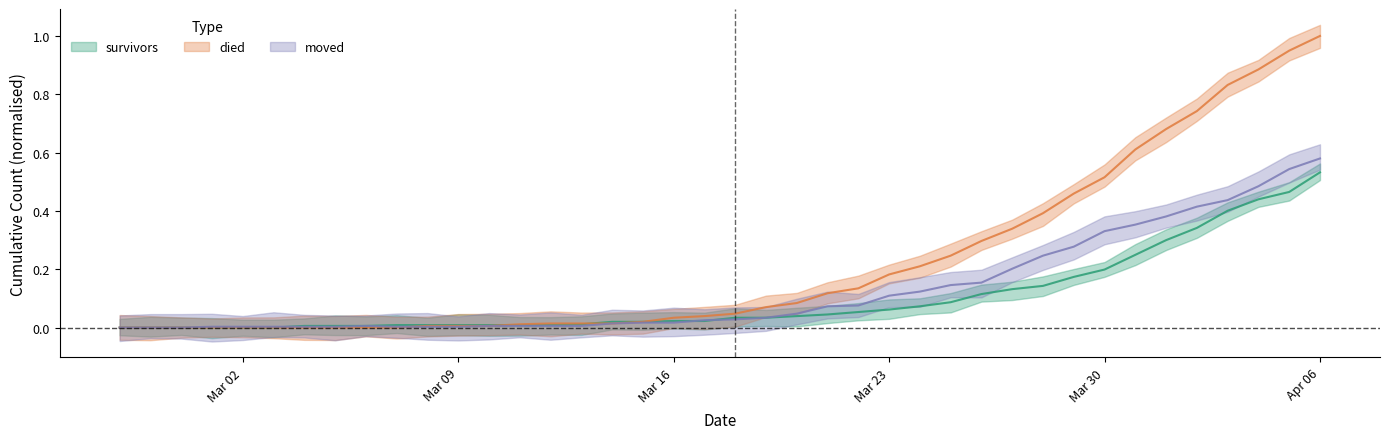

Where do moved and died first cross each other?

2020-03-07 and 2020-03-08